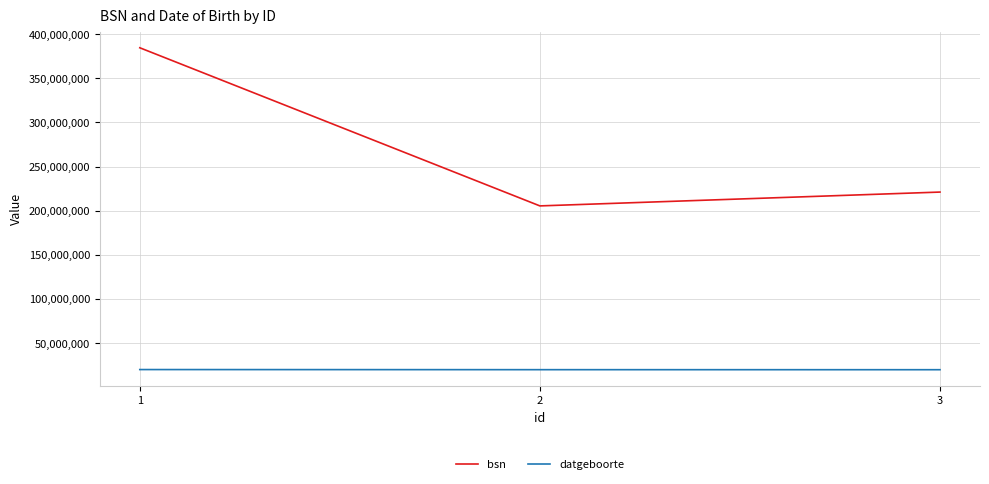

Is it true that bsn equals 650382430 at 1?

False